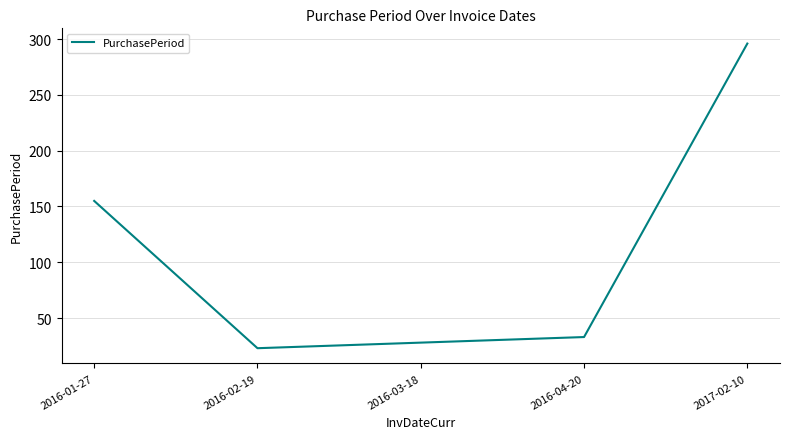

What is the sum of the values at 2016-03-18 and 2016-02-19?

51